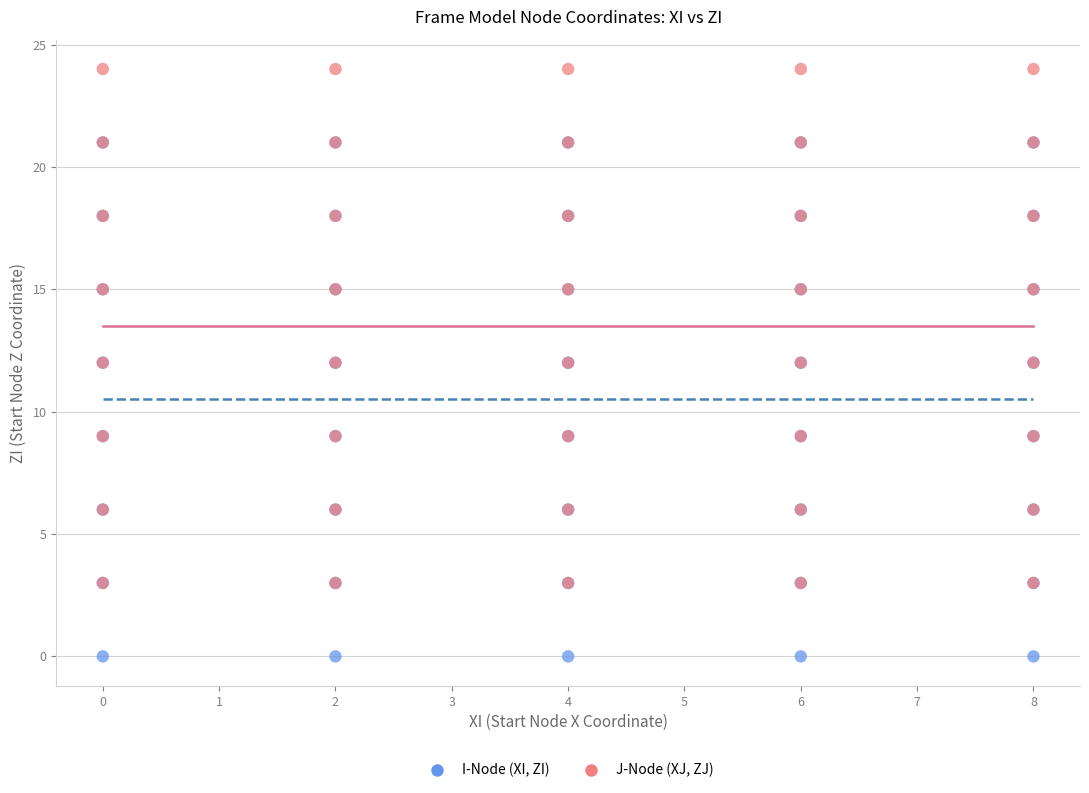

What are all the series names shown in the legend?

I-Node (XI, ZI), J-Node (XJ, ZJ)